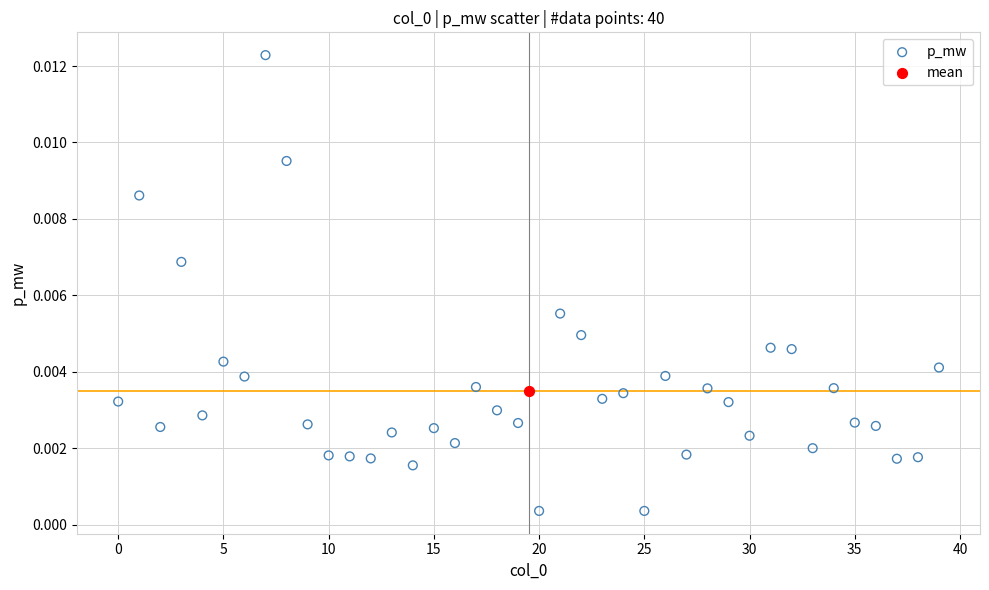

What are all the series names shown in the legend?

p_mw, mean